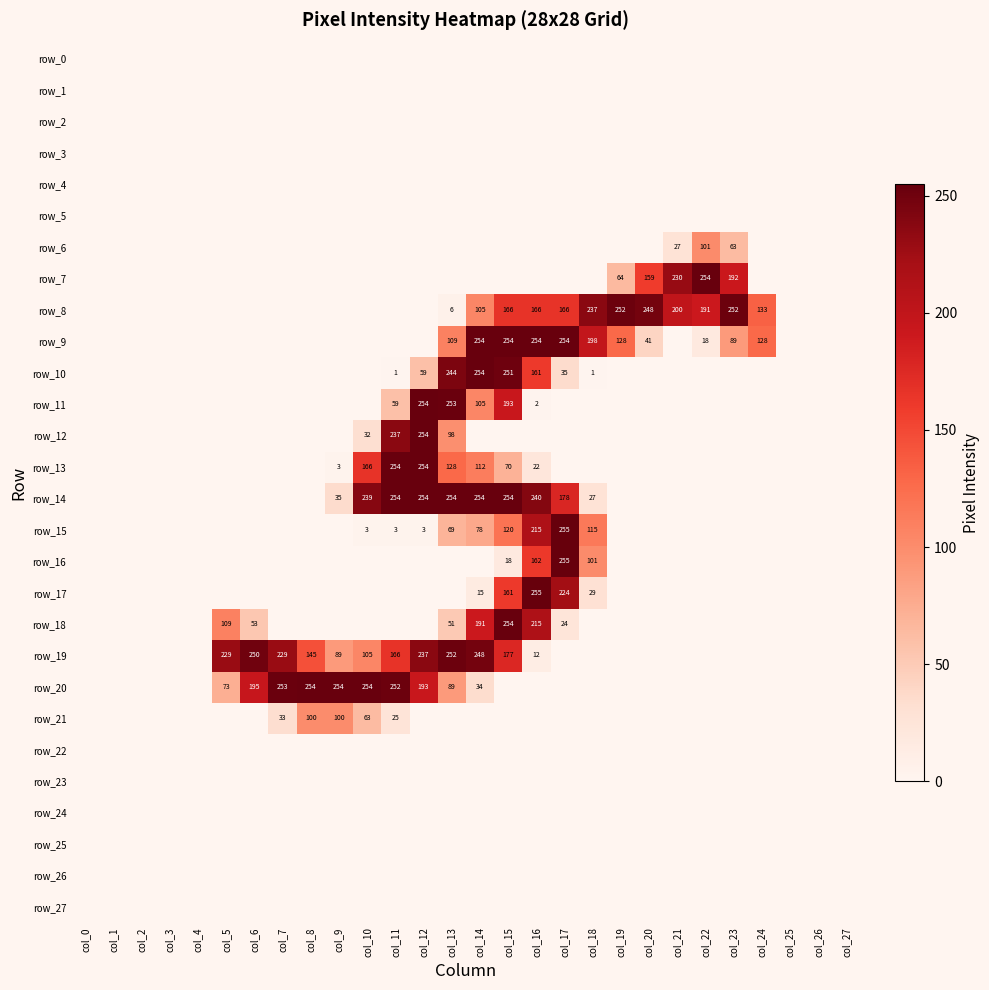

Is the value of row_20 at col_7 greater than the value of row_6 at col_25?

Yes